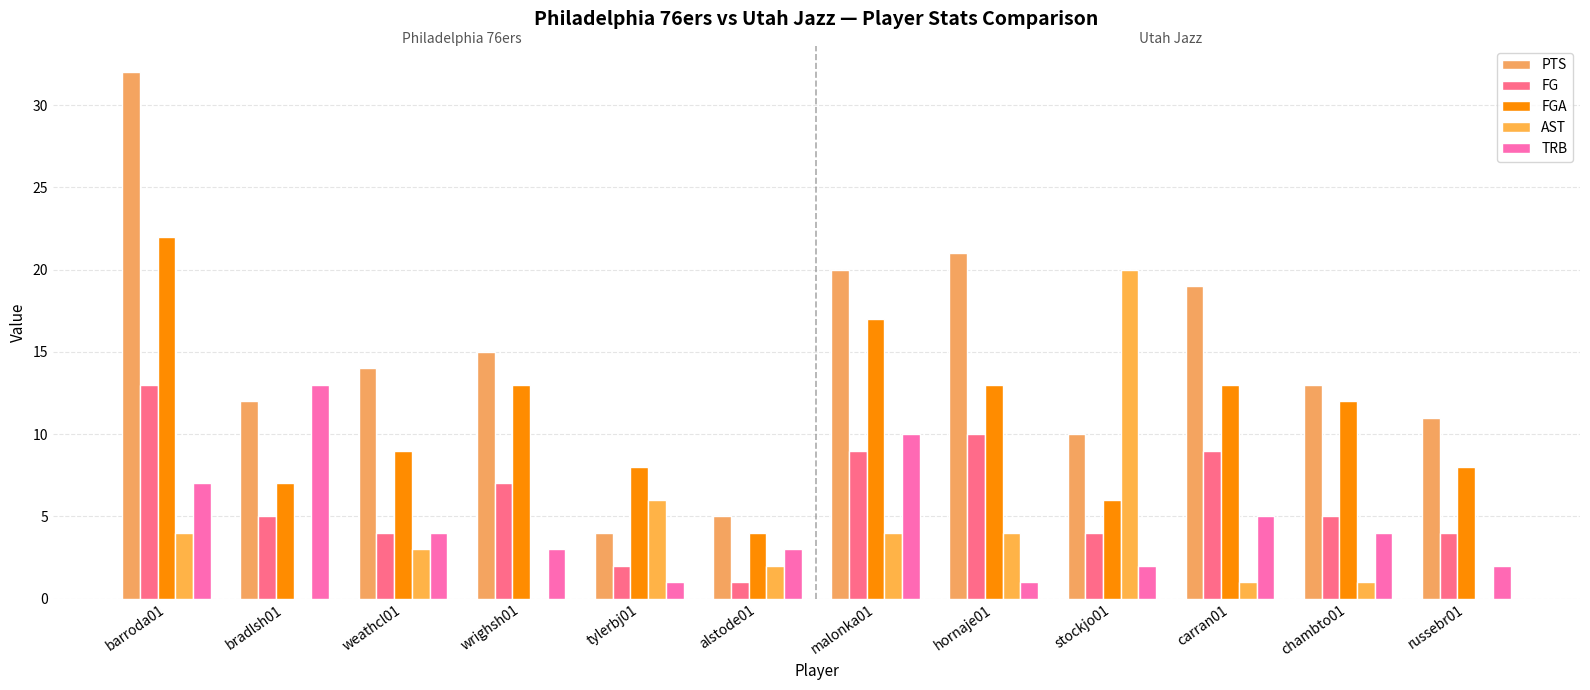

What is the approximate value of FG at malonka01?

9